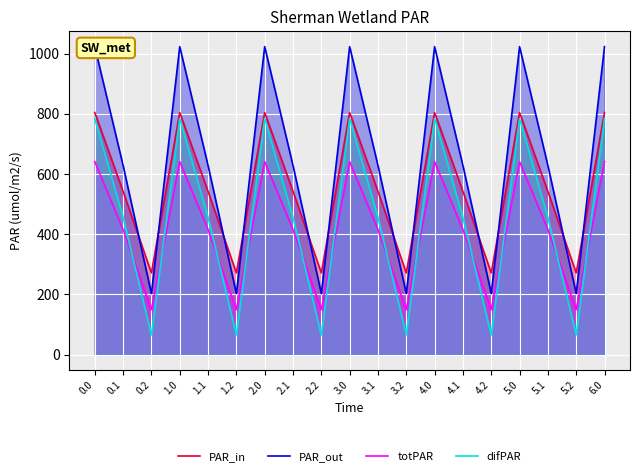

List the labels in order of PAR_in value, largest first.

0.0, 1.0, 2.0, 3.0, 4.0, 5.0, 6.0, 0.1, 1.1, 2.1, 3.1, 4.1, 5.1, 0.2, 1.2, 2.2, 3.2, 4.2, 5.2